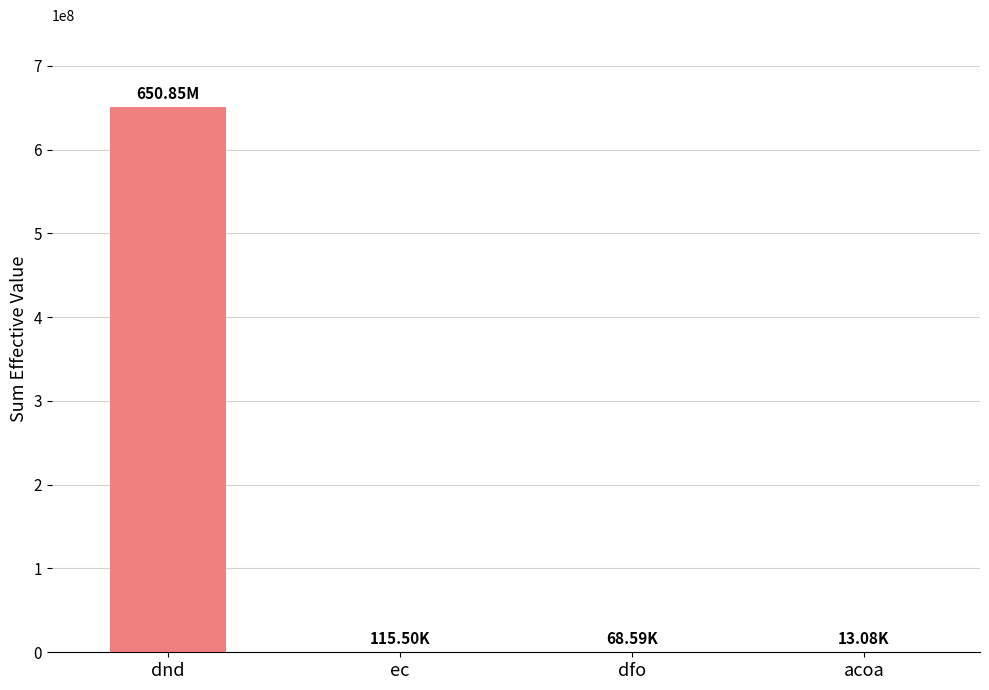

What is the greatest value displayed?

650849286.1